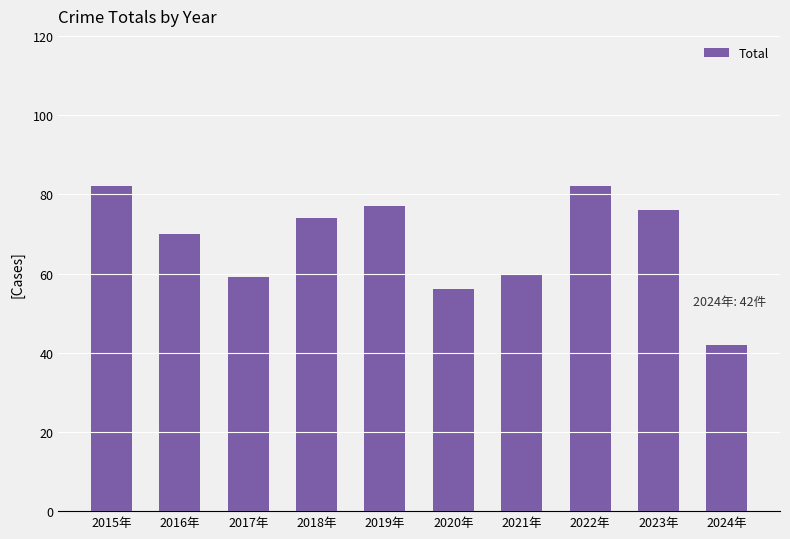

What is the sum of all values?

678